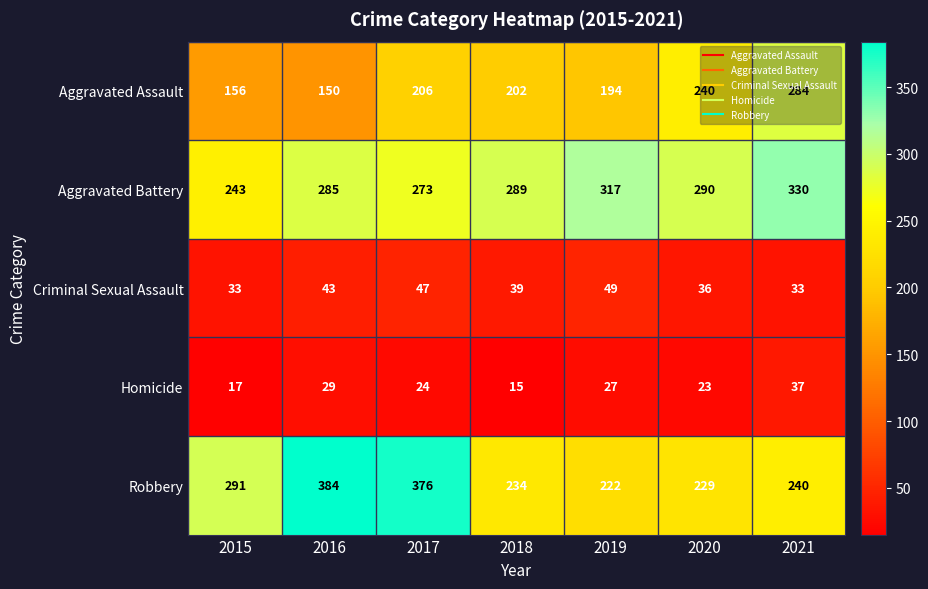

How many Aggravated Battery values are between 273 and 317?

5